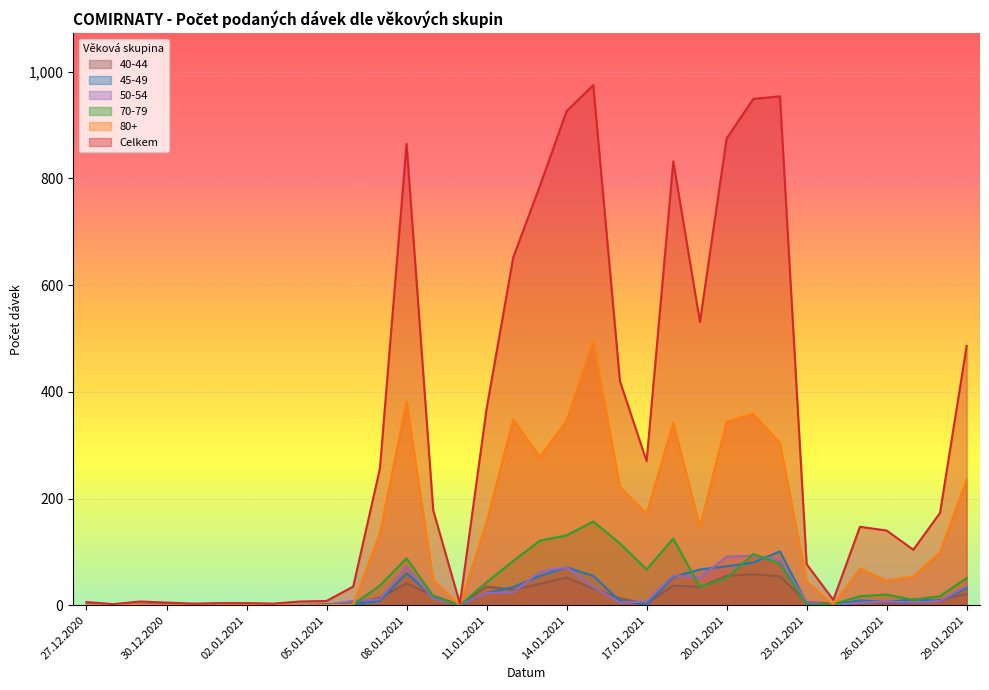

Which category has the lowest value in the 45-49 series?

27.12.2020